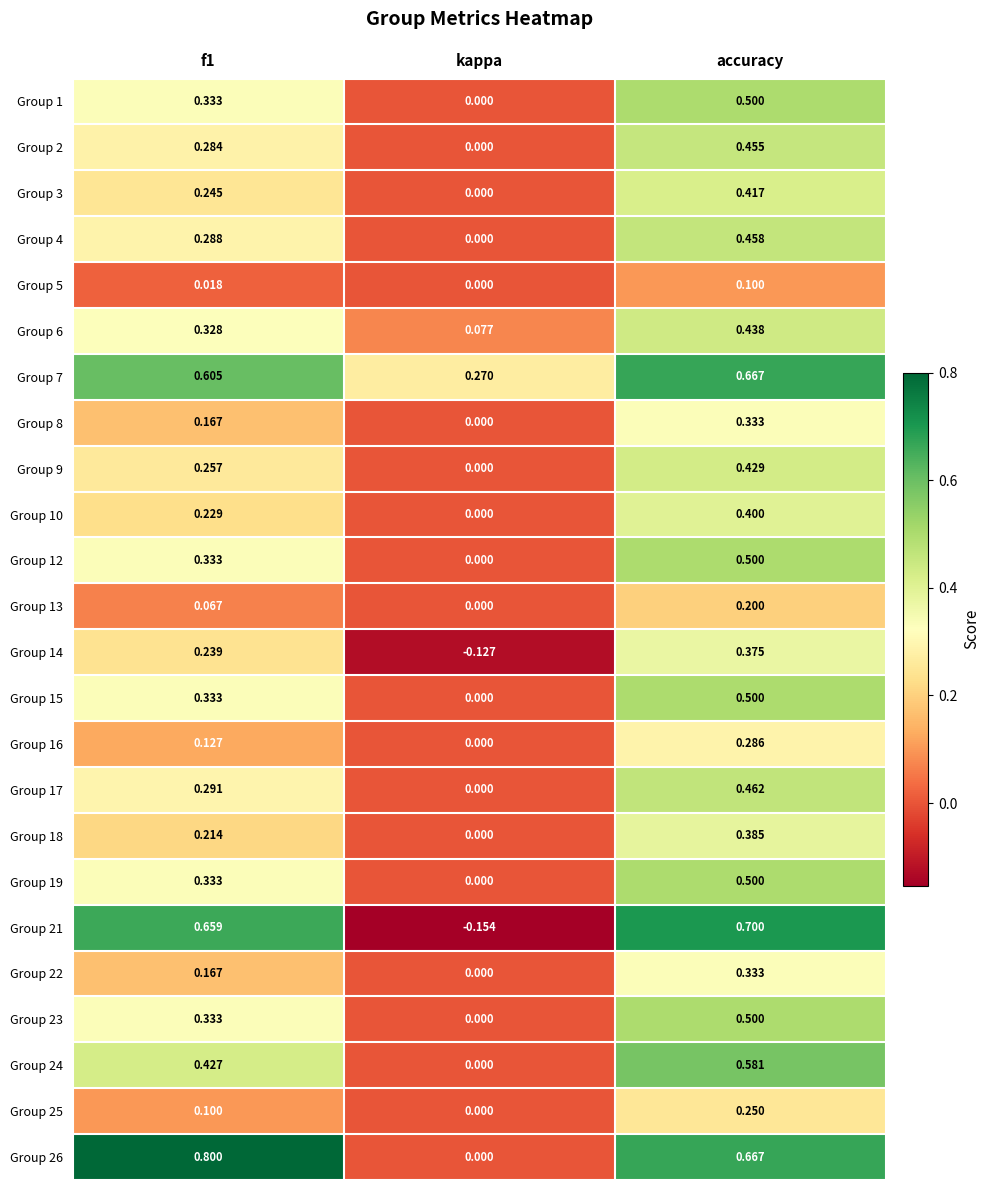

What is the difference between the highest and lowest values at kappa?

0.4